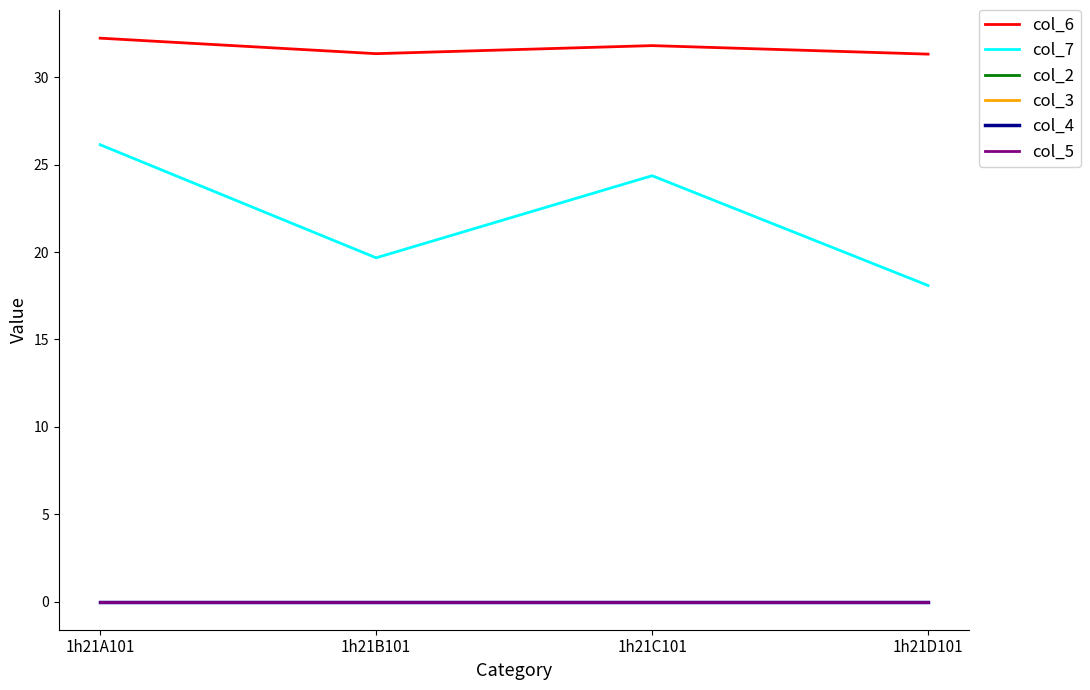

Is this an area chart (filled region under the line)?

No